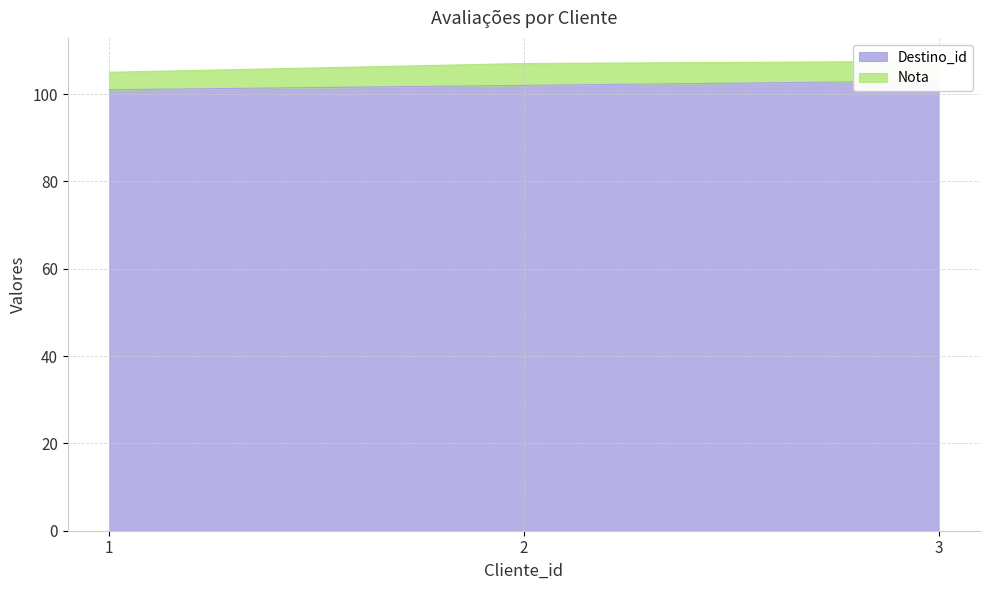

What is the difference between the maximum and minimum values?

2